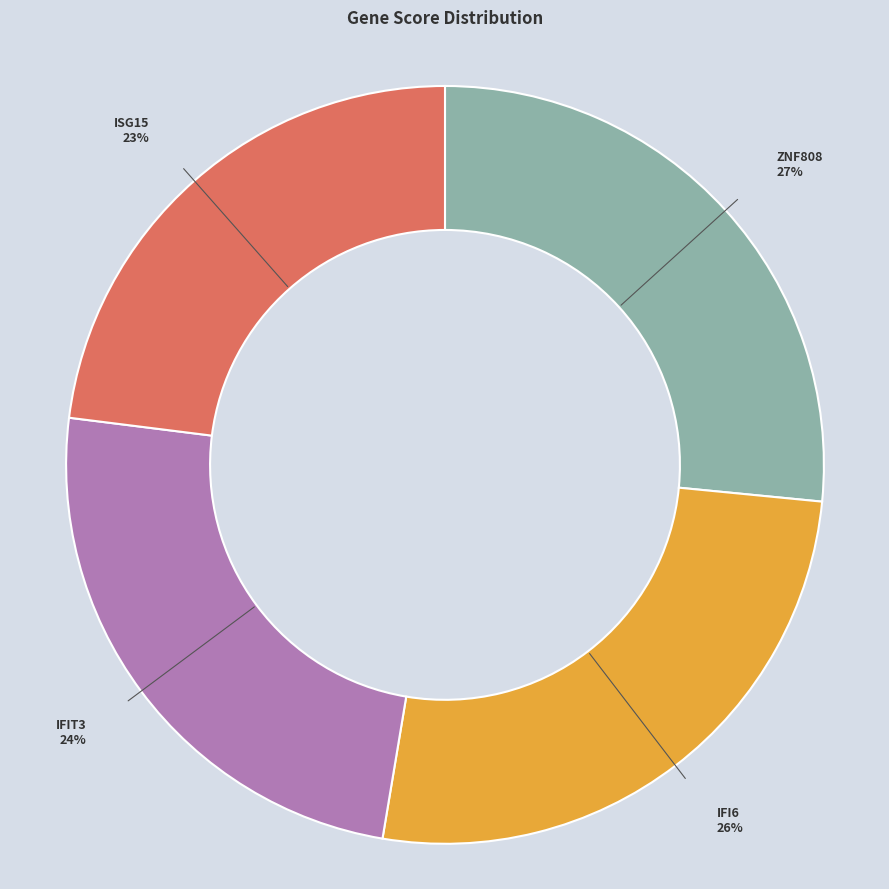

To the nearest percent, what is the difference between the largest and smallest slice percentages?

4%